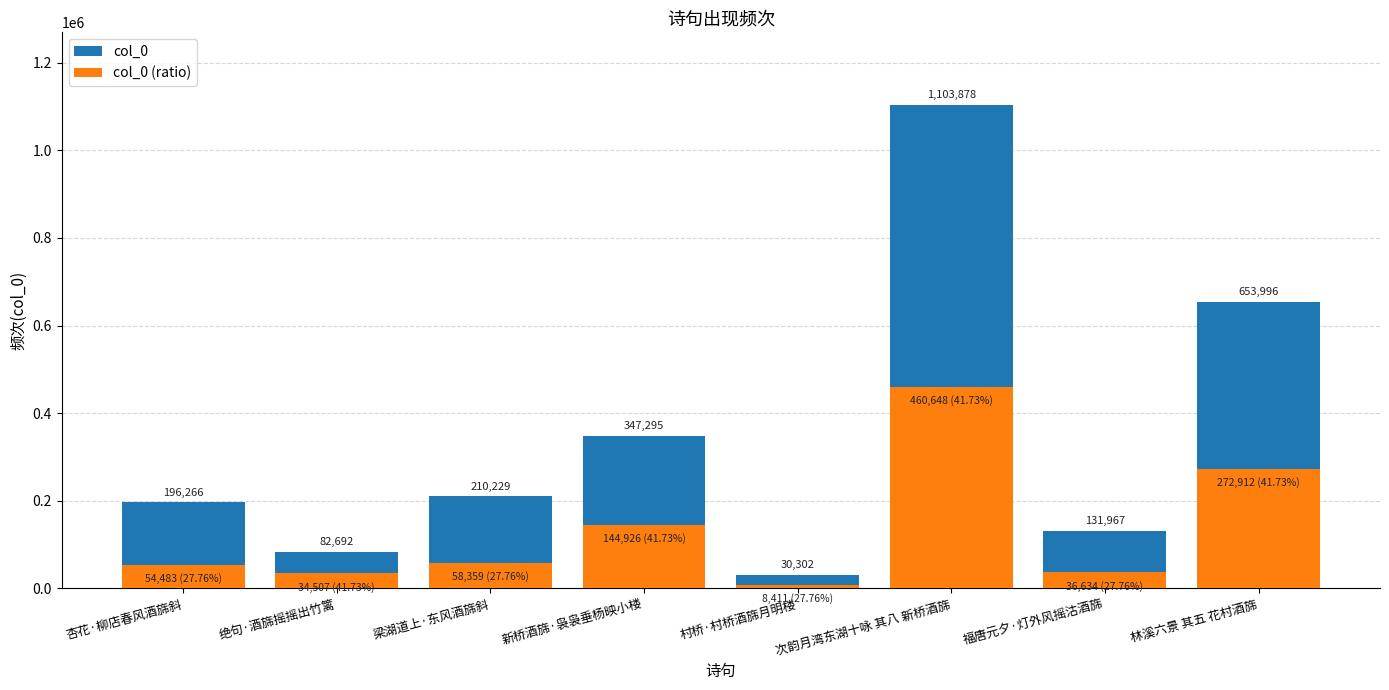

What is the maximum value shown in the chart?

1103878.0